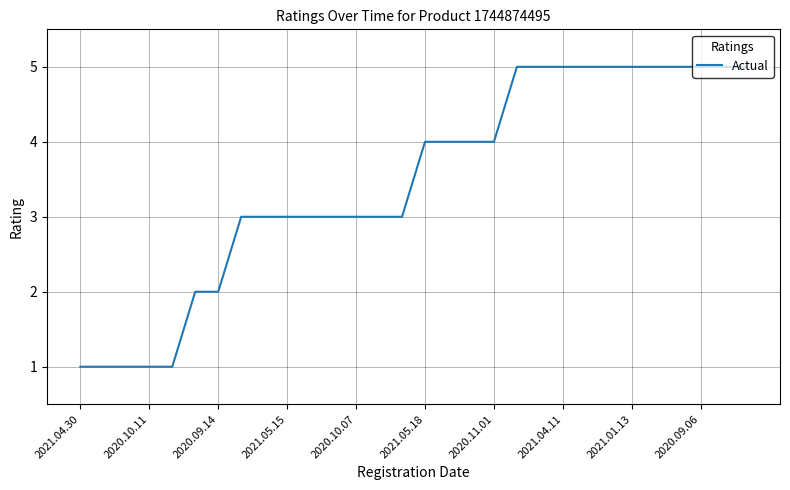

What is the greatest value displayed?

5